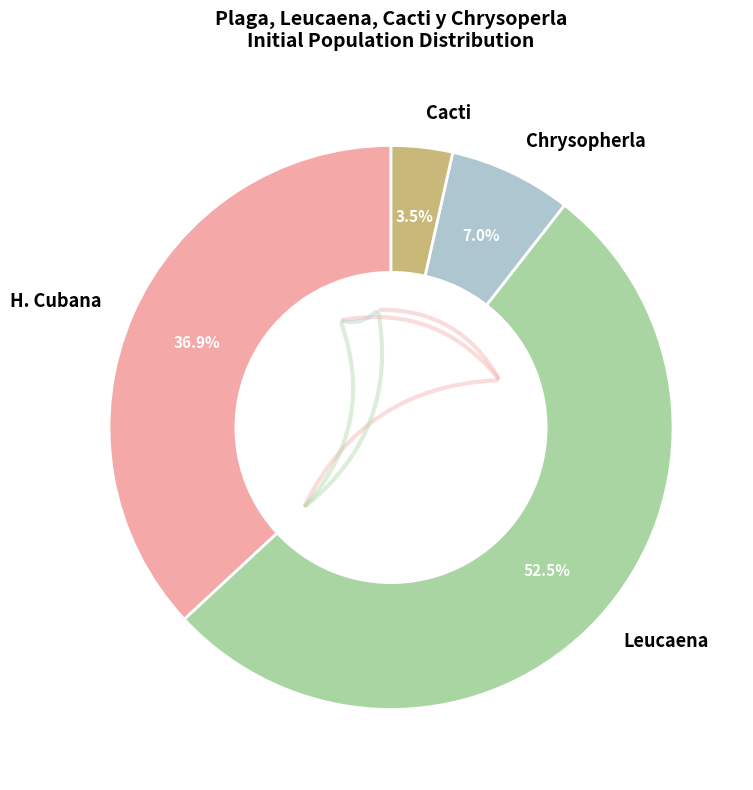

How much of the chart is everything except H. Cubana?

63.1%